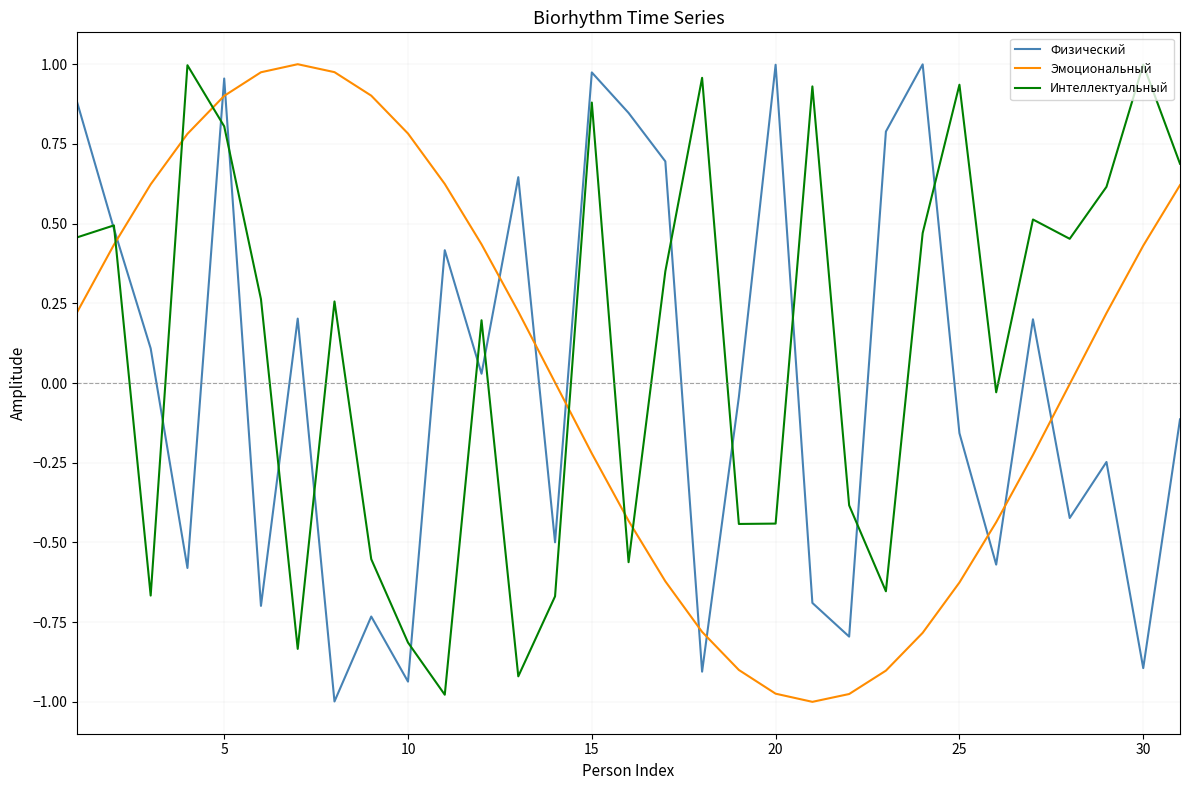

How many interior local peaks does the Интеллектуальный series have?

10